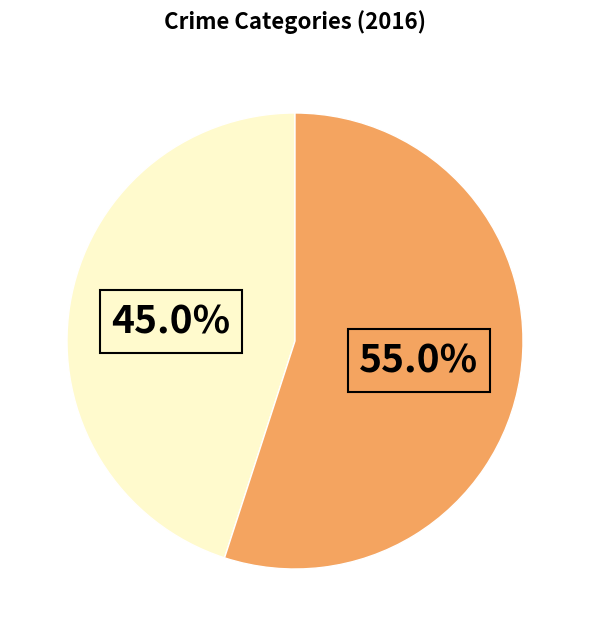

Is there a majority slice in this chart?

Yes